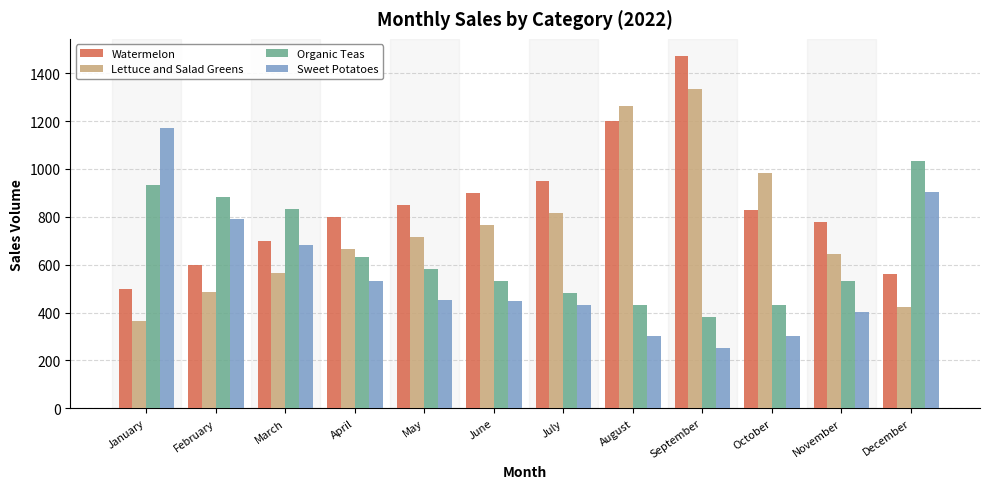

Is it true that Watermelon equals 381 at October?

False